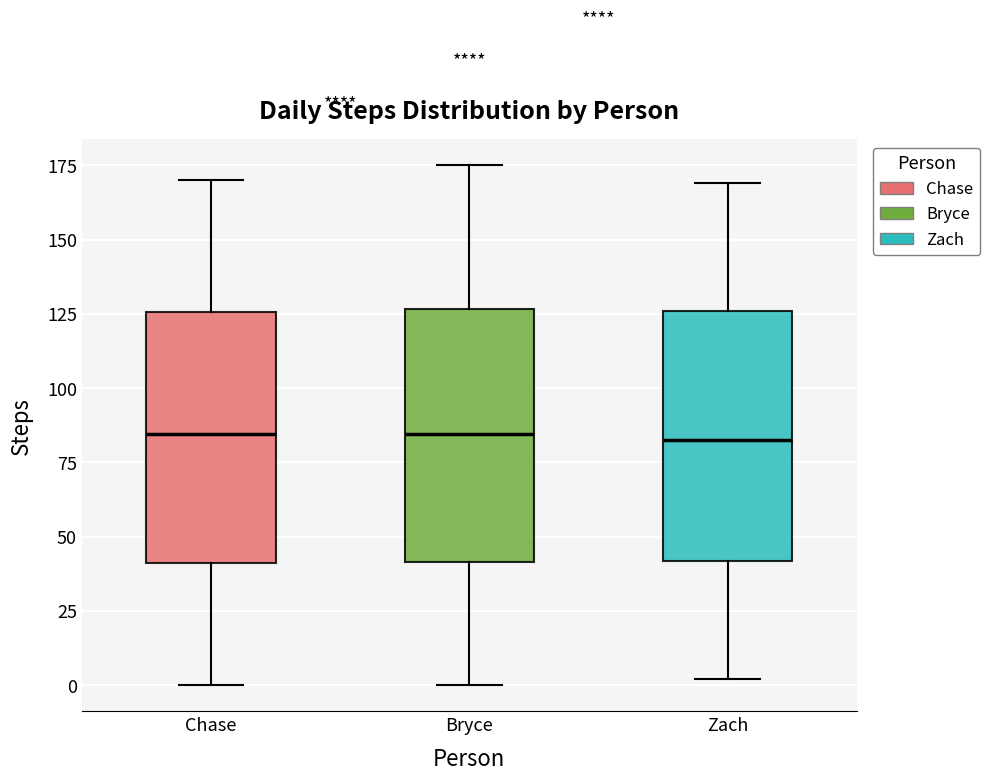

Reading left to right, read every box against the y-axis: the position of its median line, the range the box covers, and the ends of its whiskers. The values are not printed on the chart, so give them approximately, as read against the axis.

Chase: median 85, box 40 to 125, whiskers 0 to 170
Bryce: median 85, box 40 to 125, whiskers 0 to 175
Zach: median 85, box 40 to 125, whiskers 0 to 170